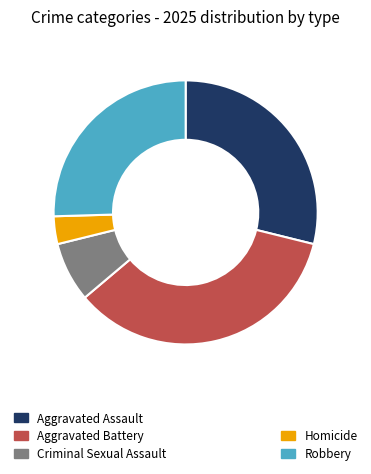

Is there a majority slice in this chart?

No